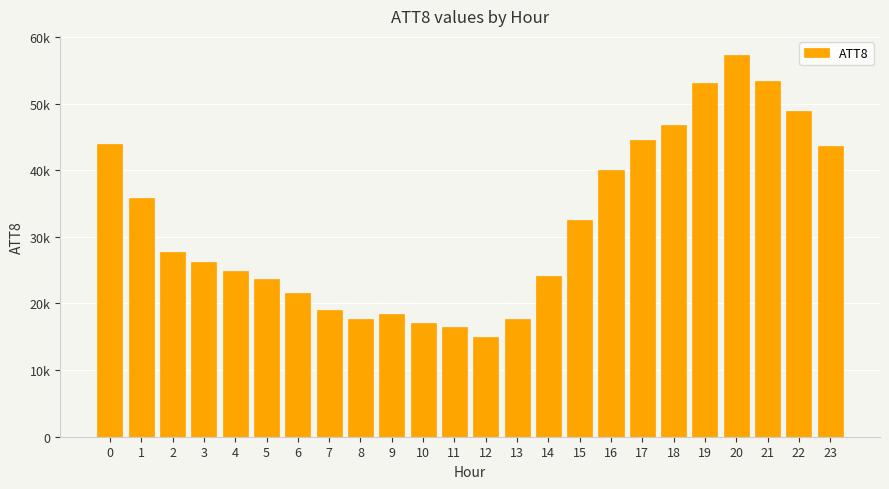

Does the chart contain any negative values?

No